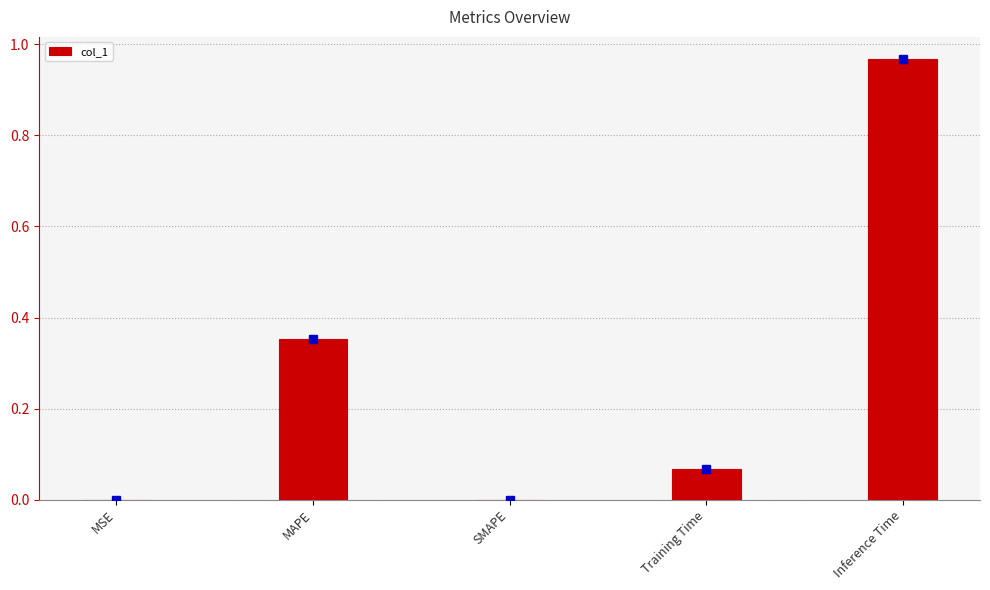

Are the bars horizontal?

No